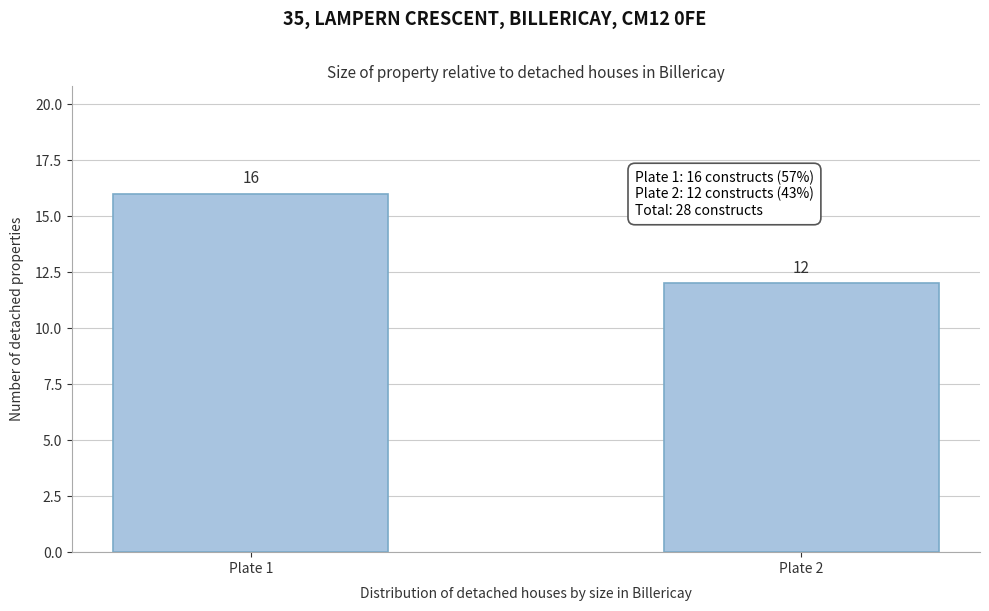

Reading left to right, list all the values displayed in this chart.

Plate 1=16	Plate 2=12